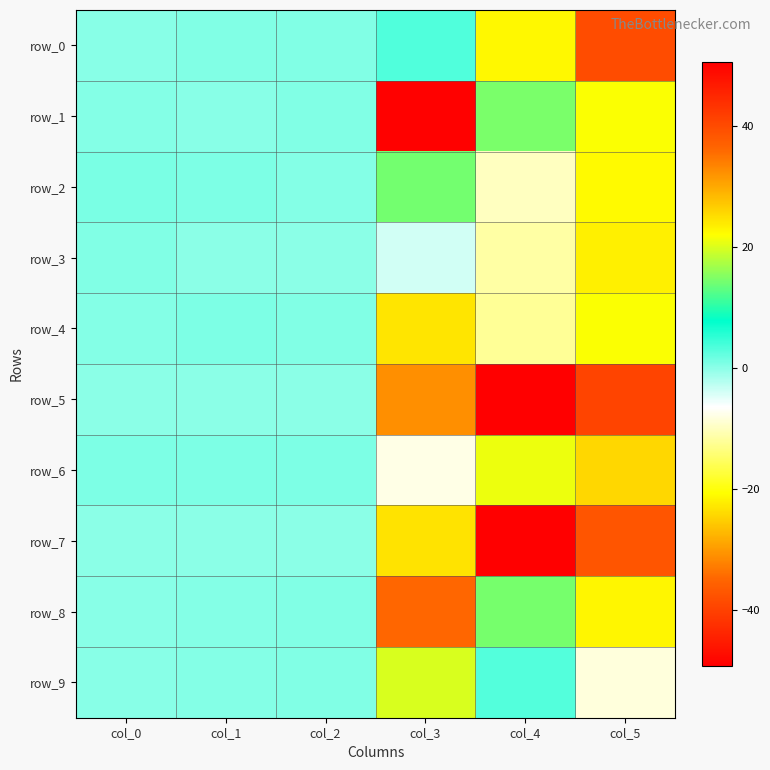

List the series in order of their peak value, highest first.

row_7, row_5, row_8, row_2, row_1, row_4, row_6, row_9, row_0, row_3